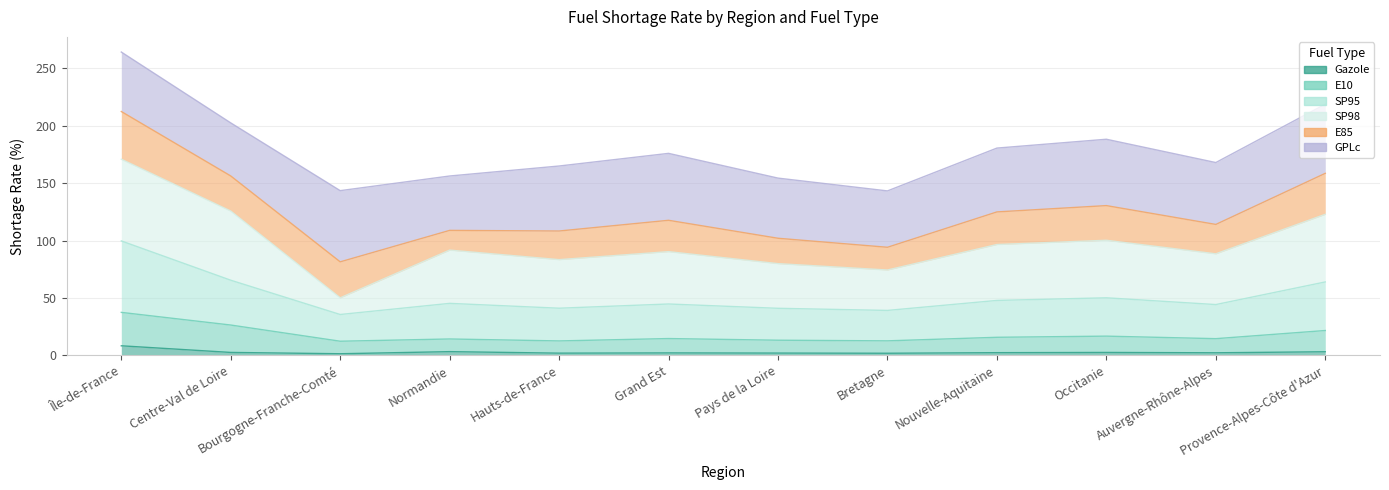

At which label is E10 closest to 24?

Centre-Val de Loire